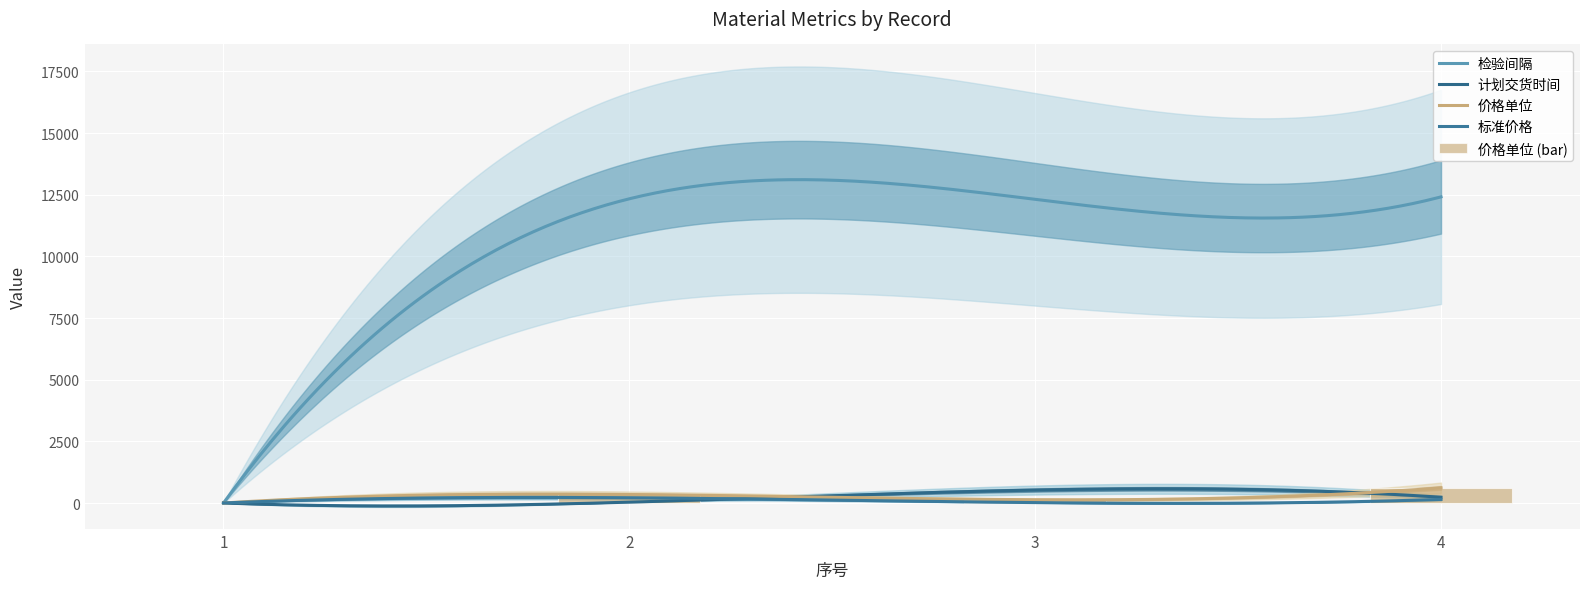

How many values in the 标准价格 series exceed 146?

1